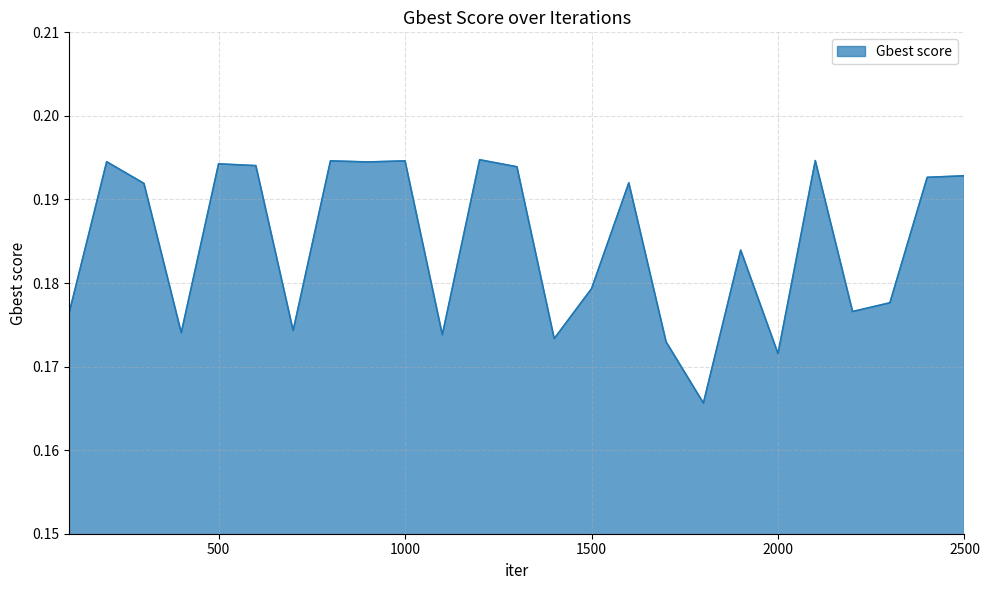

Does the chart display data point markers on the line(s)?

No